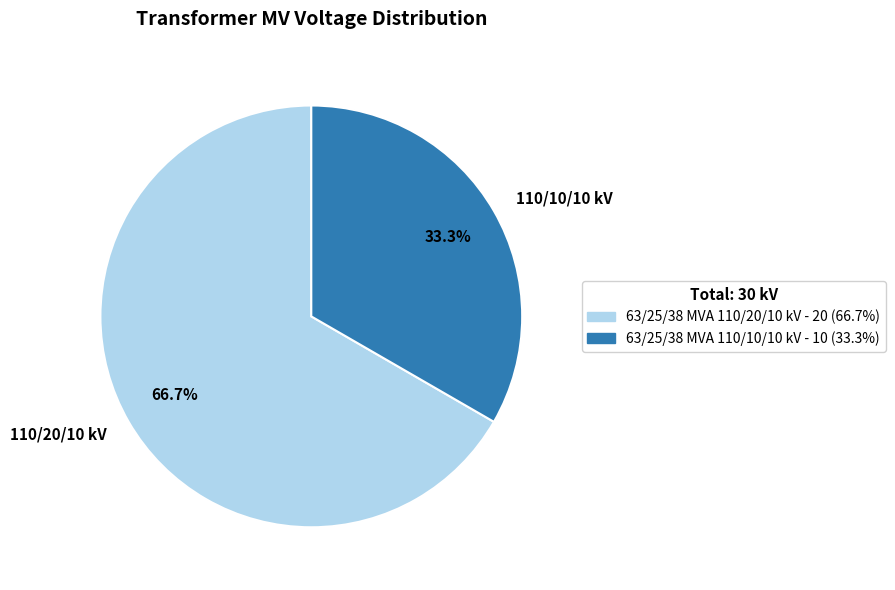

What is the ratio of the value at 110/10/10 kV to the value at 110/20/10 kV?

0.5